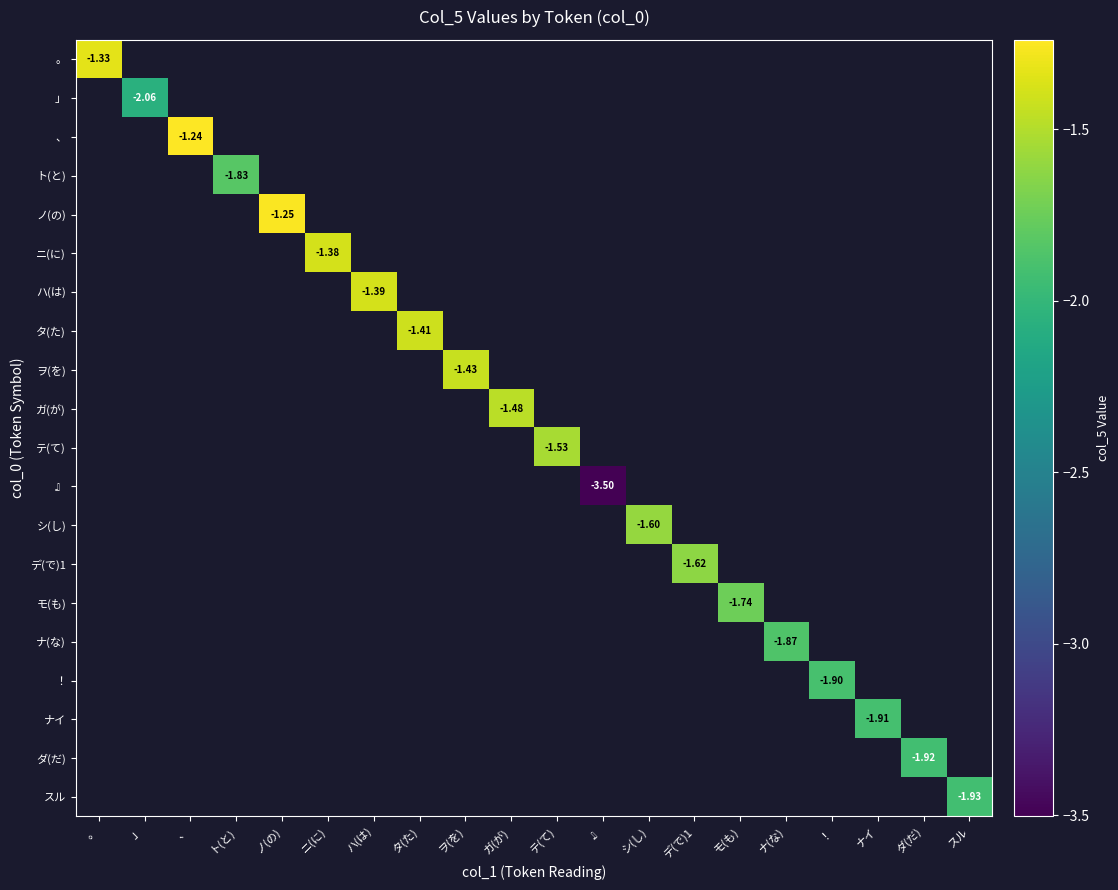

At how many categories does at least one series exceed -3?

19